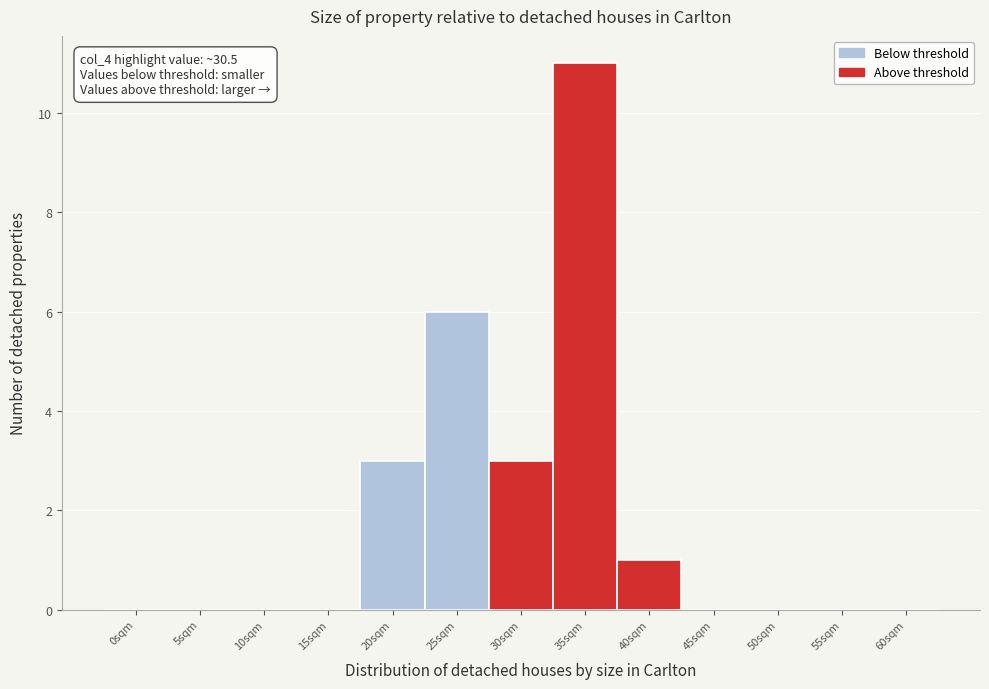

Reading left to right, extract all data points from this chart.

0sqm=0	5sqm=0	10sqm=0	15sqm=0	20sqm=3	25sqm=6	30sqm=3	35sqm=11	40sqm=1	45sqm=0	50sqm=0	55sqm=0	60sqm=0